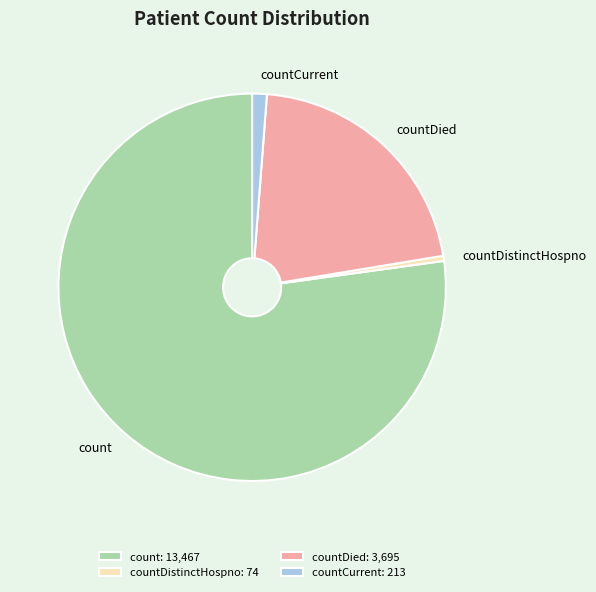

True or false: countDied accounts for 9% of the total.

False